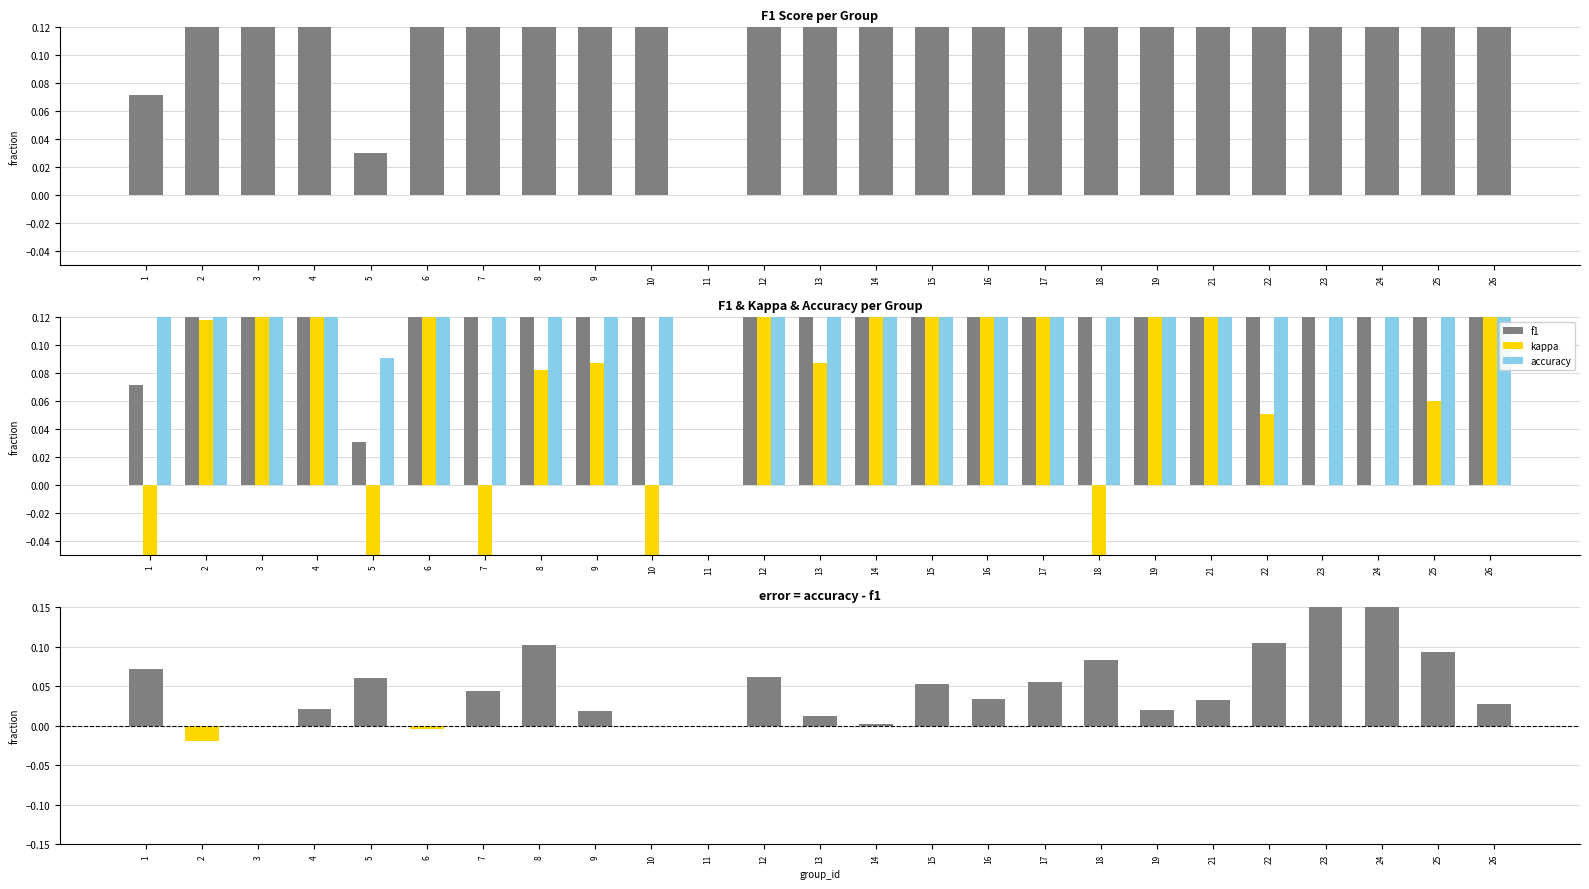

Count the number of data series in this chart.

4